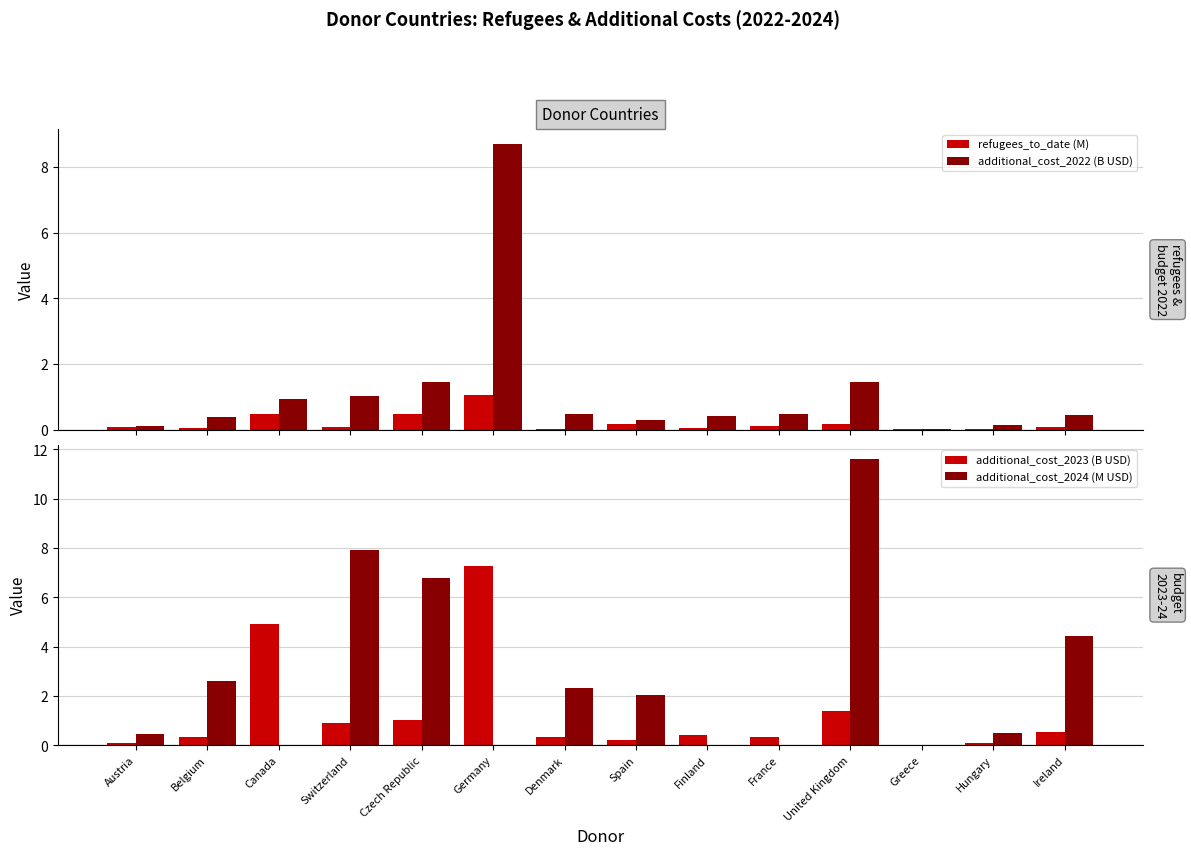

What is the sum of the additional_cost_2023 (B USD) values at Switzerland and Germany?

8.2